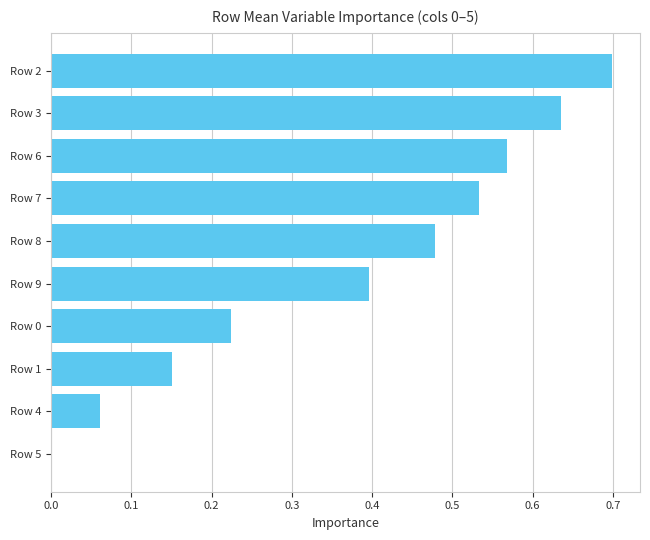

At which category does the chart reach its peak across all series?

Row 2